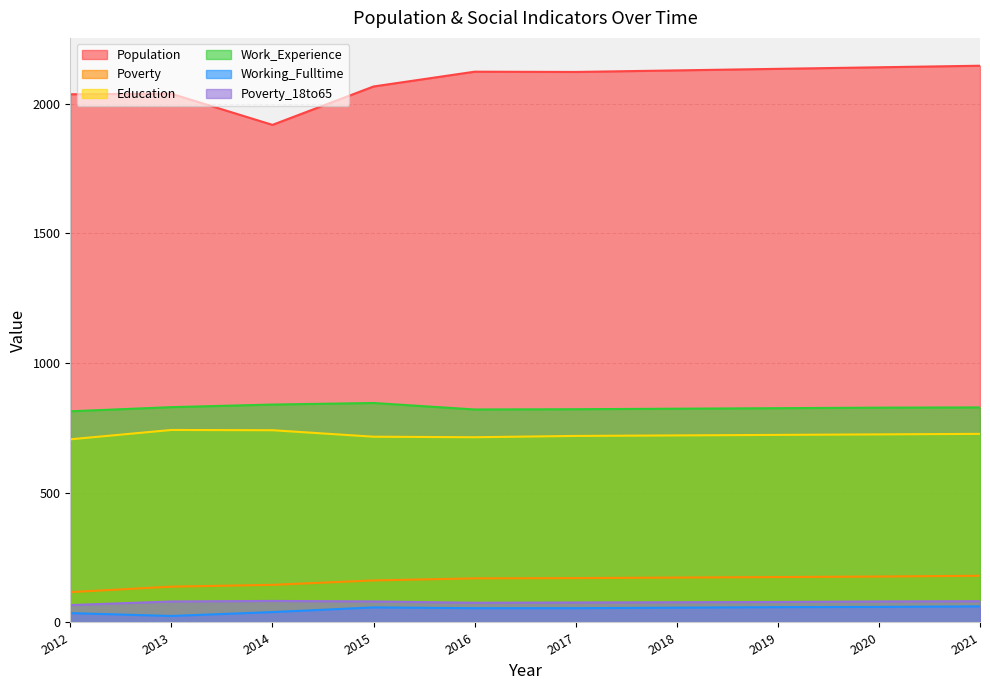

Which series has the largest total across all categories?

Population